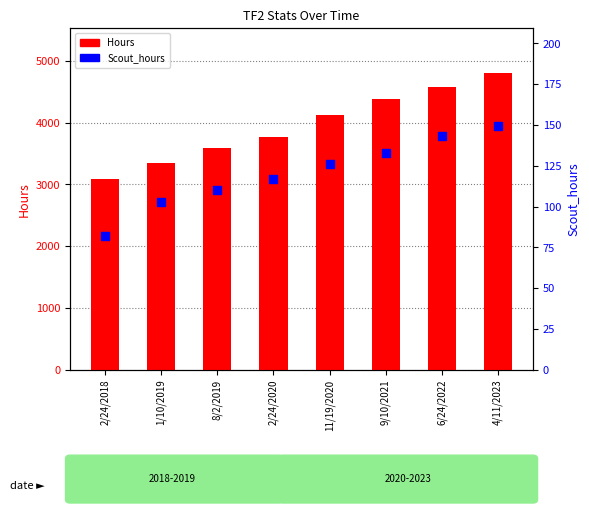

At which category is the sum across all series the highest?

4/11/2023